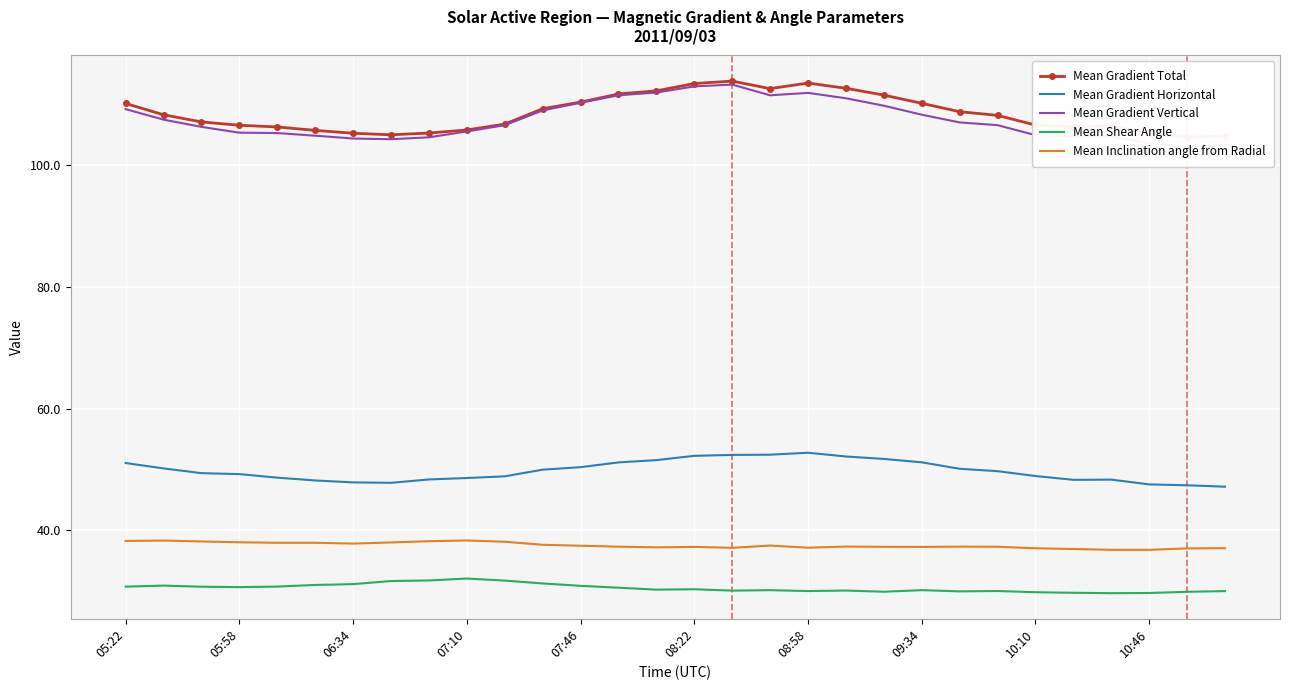

Reading right to left, list all the values displayed in this chart.

Mean Gradient Total: 104.9	104.6	105.3	106.5	106.4	106.6	108.2	108.8	110.2	111.6	112.7	113.6	112.6	113.9	113.5	112.3	111.8	110.4	109.3	106.8	105.8	105.3	105.0	105.3	105.8	106.3	106.6	107.2	108.3	110.2
Mean Gradient Horizontal: 47.2	47.4	47.6	48.4	48.3	48.9	49.7	50.1	51.2	51.8	52.2	52.8	52.5	52.4	52.3	51.6	51.2	50.4	50.0	48.9	48.6	48.4	47.8	47.9	48.2	48.7	49.3	49.4	50.2	51.1
Mean Gradient Vertical: 103.3	103.0	103.6	104.8	104.8	105.0	106.6	107.1	108.3	109.8	111.1	111.9	111.5	113.3	113.0	112.0	111.5	110.3	109.0	106.6	105.6	104.6	104.3	104.4	104.9	105.3	105.4	106.3	107.5	109.3
Mean Shear Angle: 30.0	29.9	29.7	29.7	29.8	29.8	30.0	30.0	30.2	29.9	30.1	30.0	30.2	30.1	30.3	30.3	30.6	30.9	31.3	31.8	32.1	31.8	31.7	31.2	31.0	30.8	30.7	30.7	30.9	30.8
Mean Inclination angle from Radial: 37.1	37.0	36.8	36.8	36.9	37.1	37.3	37.3	37.3	37.3	37.3	37.2	37.5	37.1	37.3	37.2	37.3	37.5	37.6	38.1	38.3	38.2	38.0	37.8	38.0	38.0	38.0	38.2	38.3	38.3